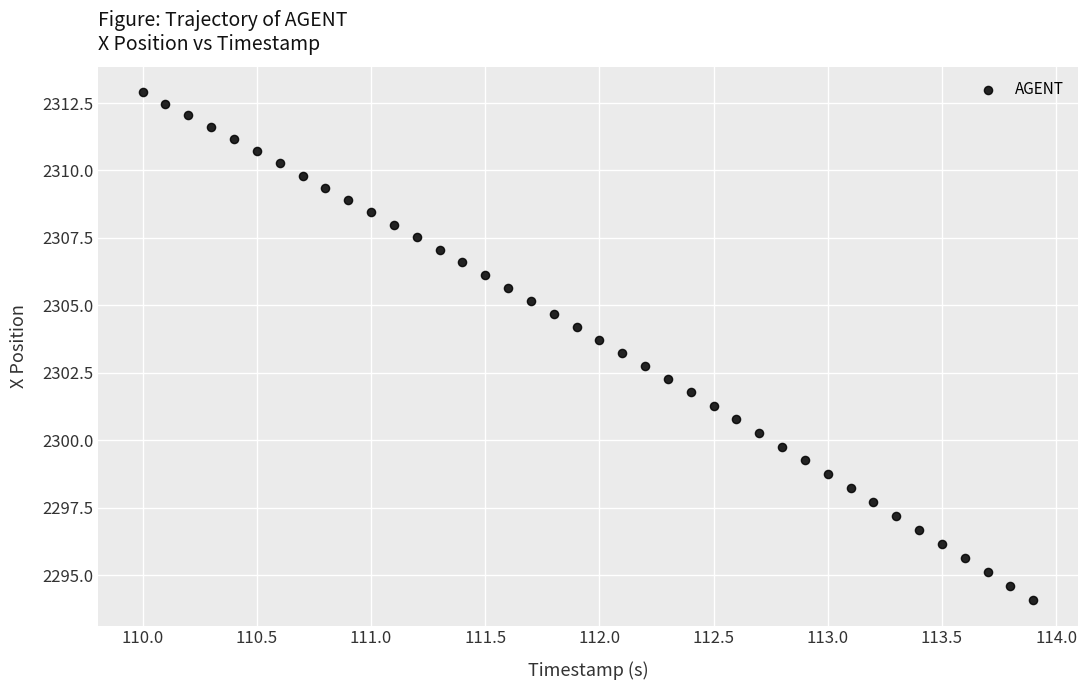

What is the range of Y values (max minus min)?

18.8